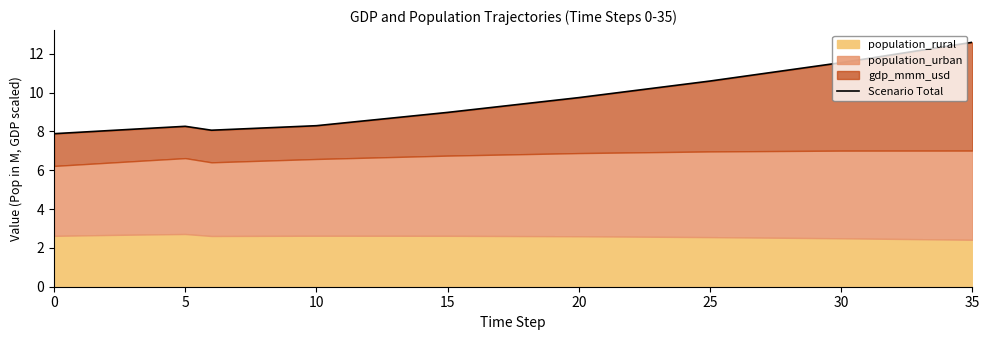

What is the sum of the values at 13 and 8?

16.9